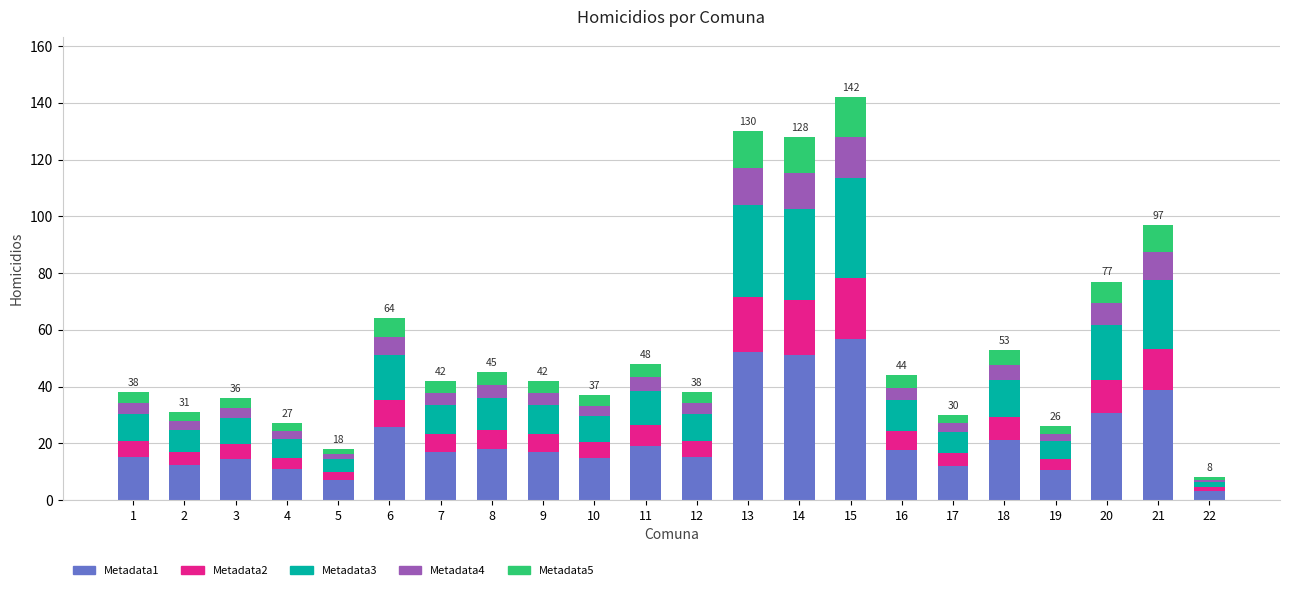

What is the total value across all series at 16?

44.0